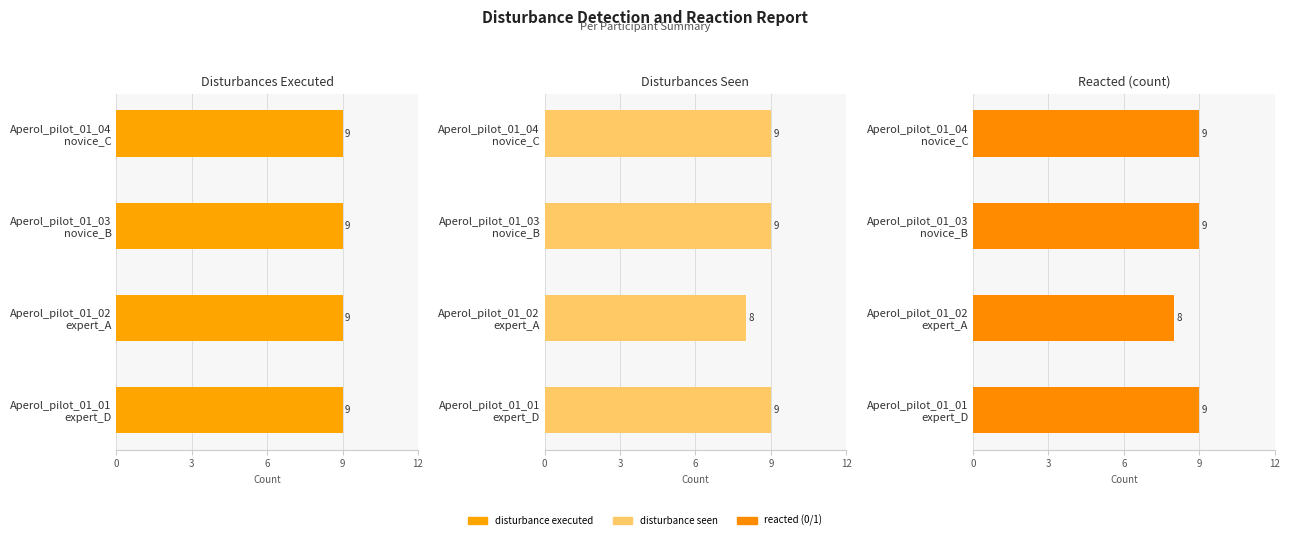

How many data points in disturbance seen are less than 9?

1